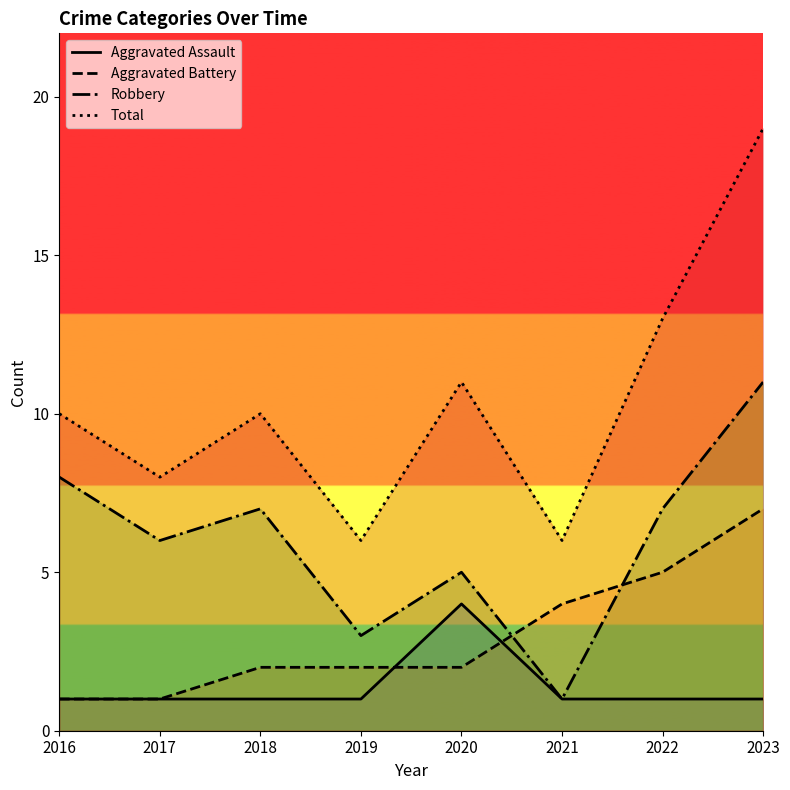

At how many categories does at least one series exceed 1?

8